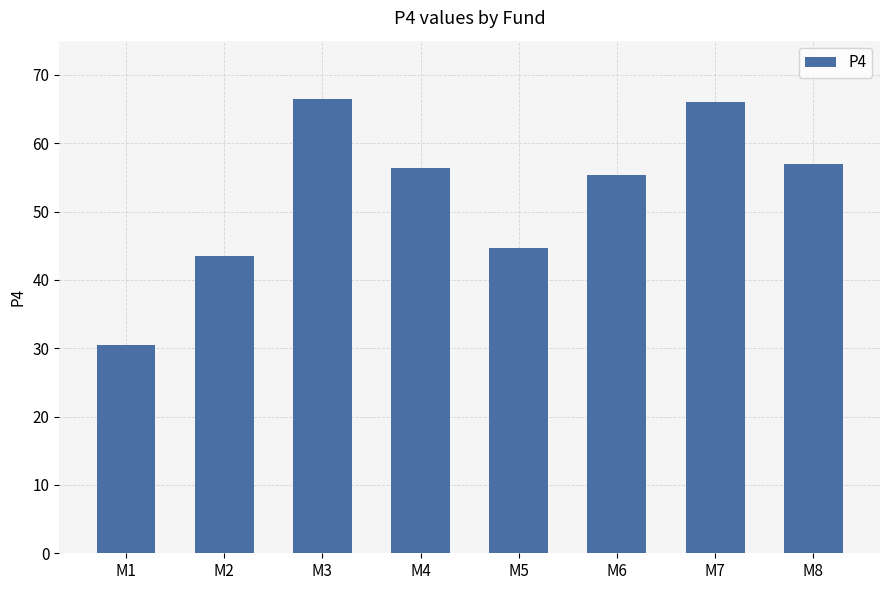

At which label does the data first exceed 56?

M3